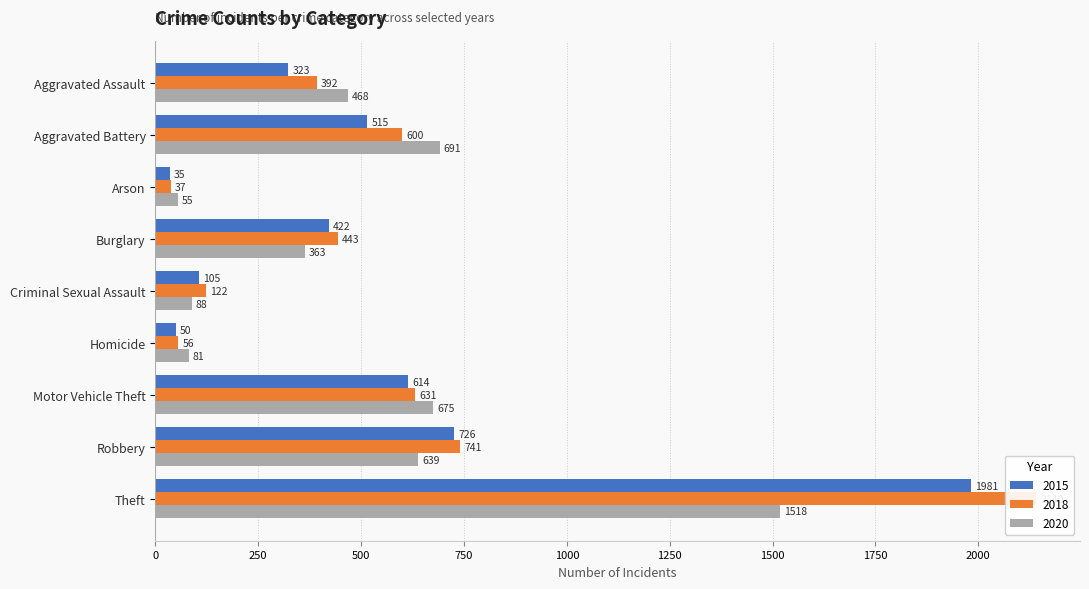

The 2018 series shows 27 at Criminal Sexual Assault. True or false?

False